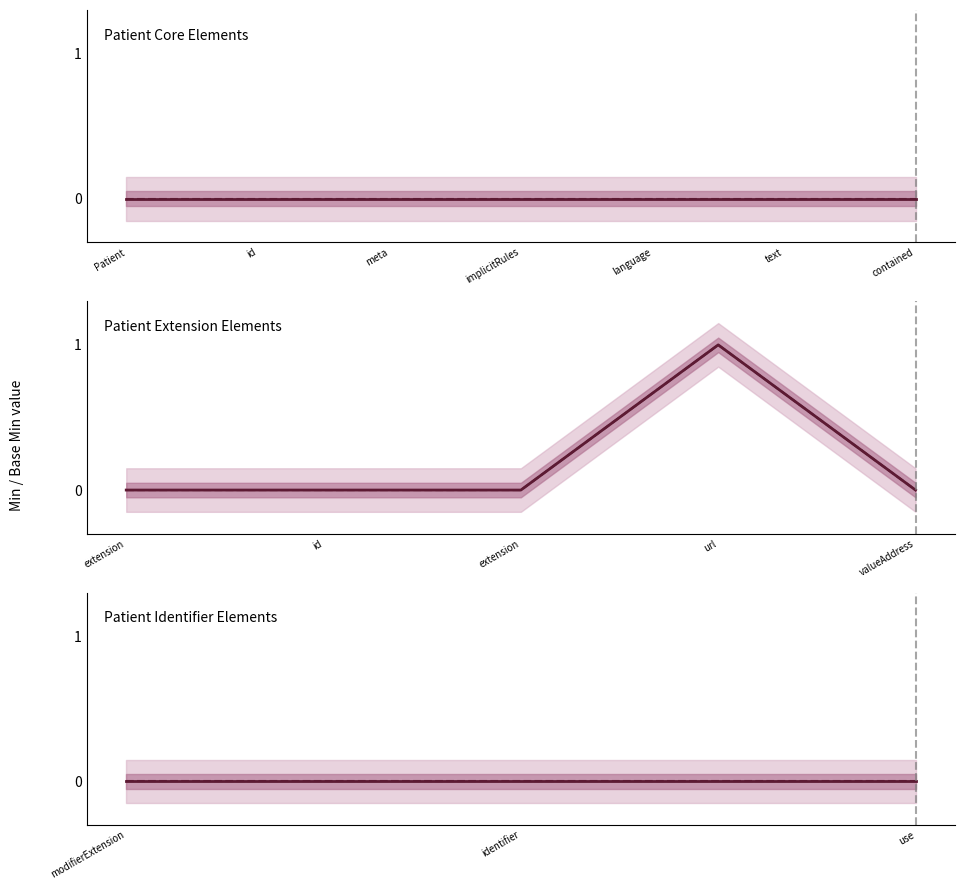

What position from the left is Patient.implicitRules?

4